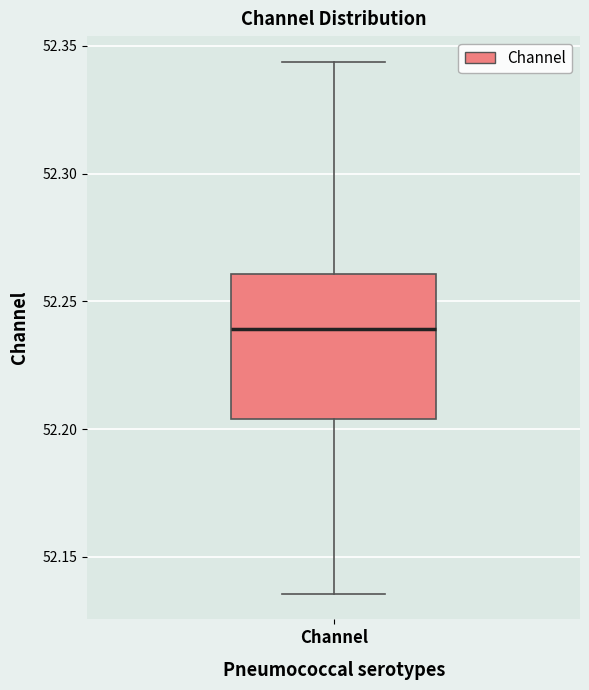

Transcribe this box plot: give where the median line is, the range the box spans, and where the two whiskers end, as read against the y-axis. The values are not printed on the chart, so give them approximately, as read against the axis.

median 52.240, box 52.205 to 52.260, whiskers 52.135 to 52.345